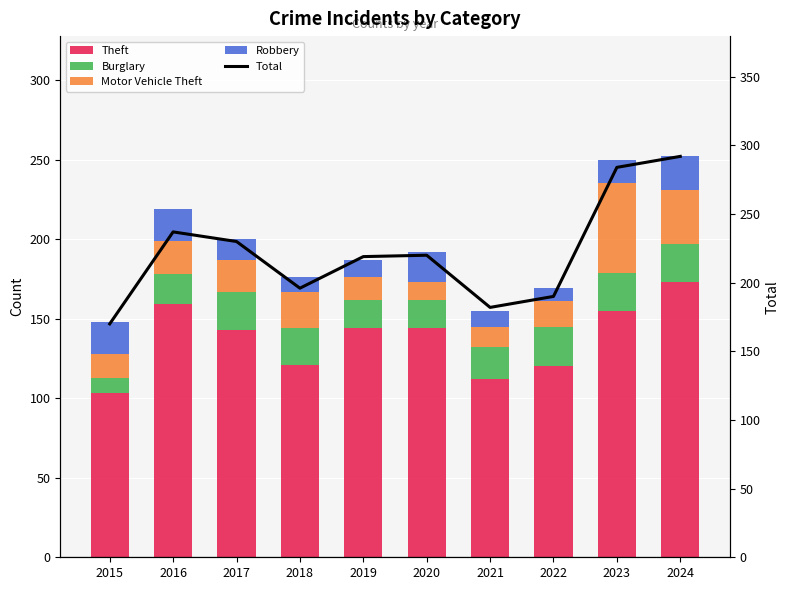

At which label does Robbery first exceed 15?

2015